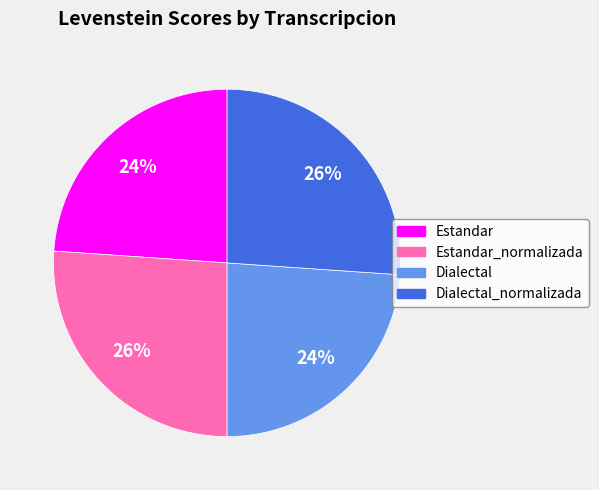

To the nearest percent, what is the difference between the Estandar and Dialectal_normalizada slice percentages?

2%